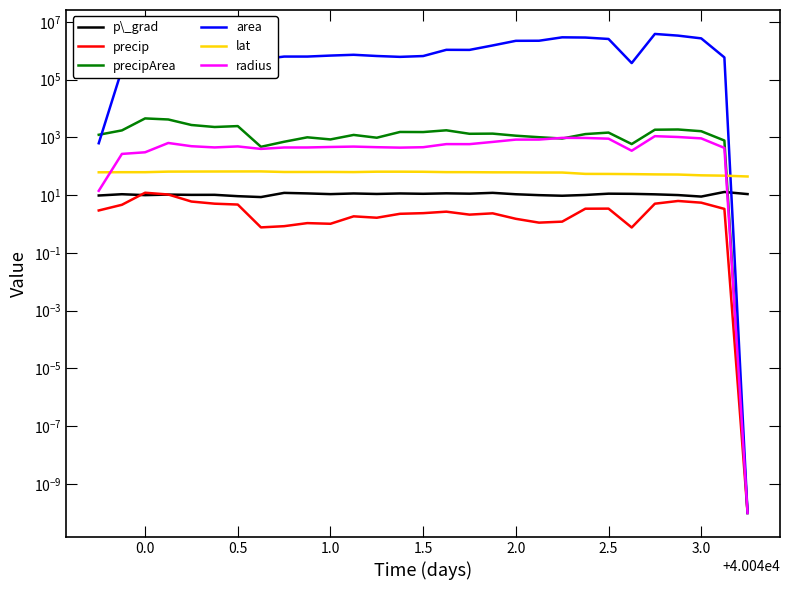

How many lines are shown in the chart?

6